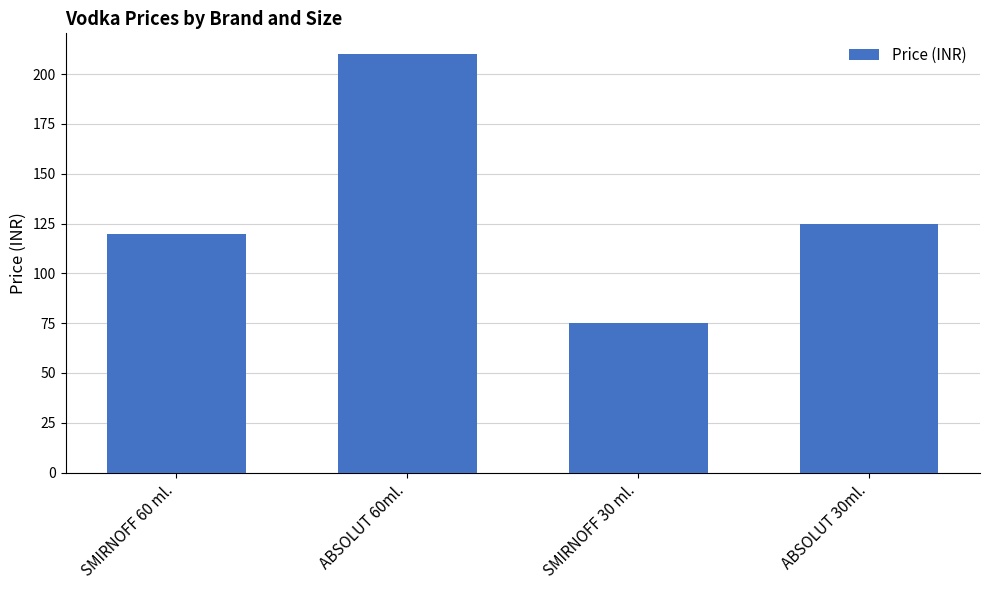

Reading left to right, list all the values displayed in this chart.

120	210	75	125